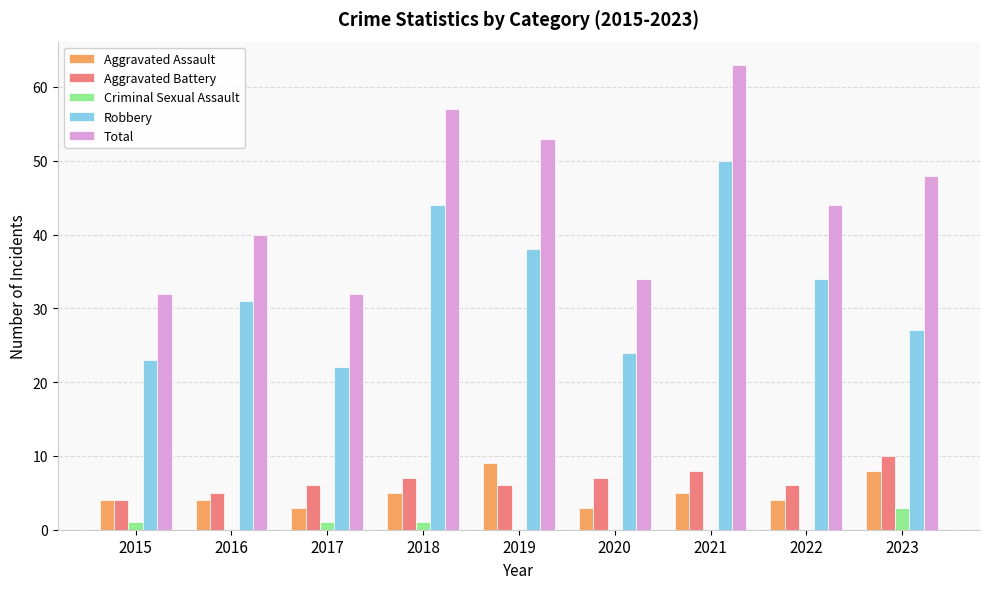

What are all the series names shown in the legend?

Aggravated Assault, Aggravated Battery, Criminal Sexual Assault, Robbery, Total